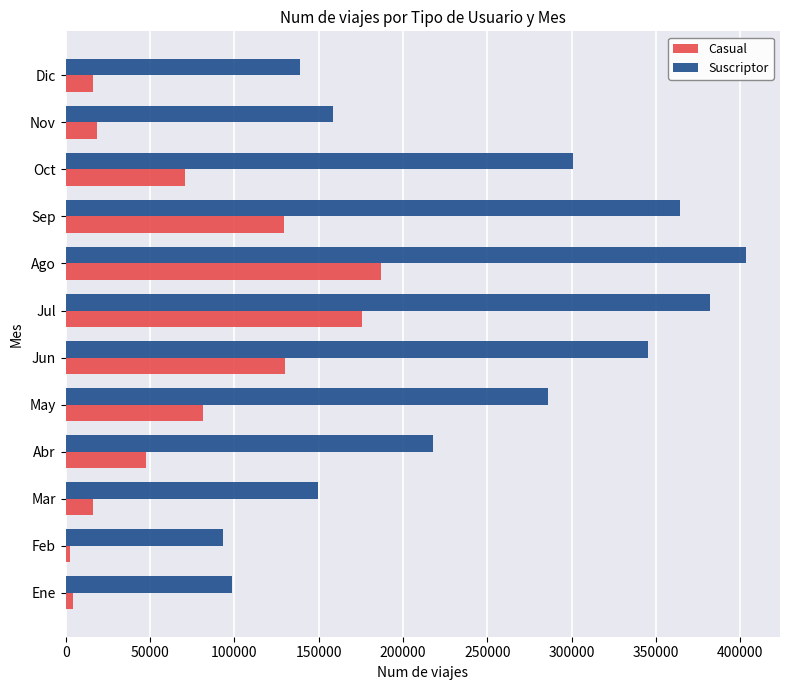

What is the difference between the maximum and minimum values in the Casual series?

184252